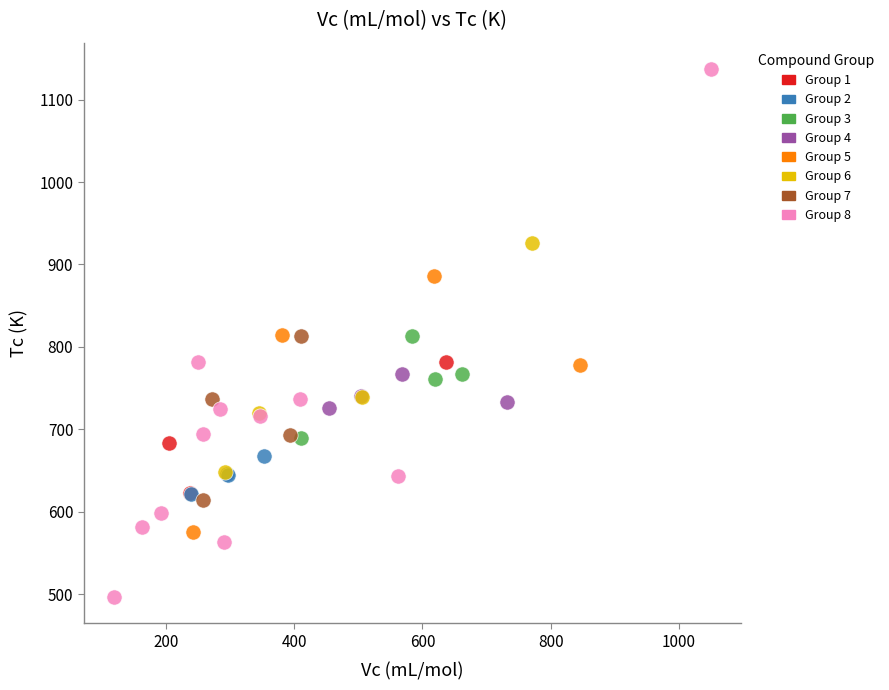

Which series reaches the maximum Y coordinate?

Group 8